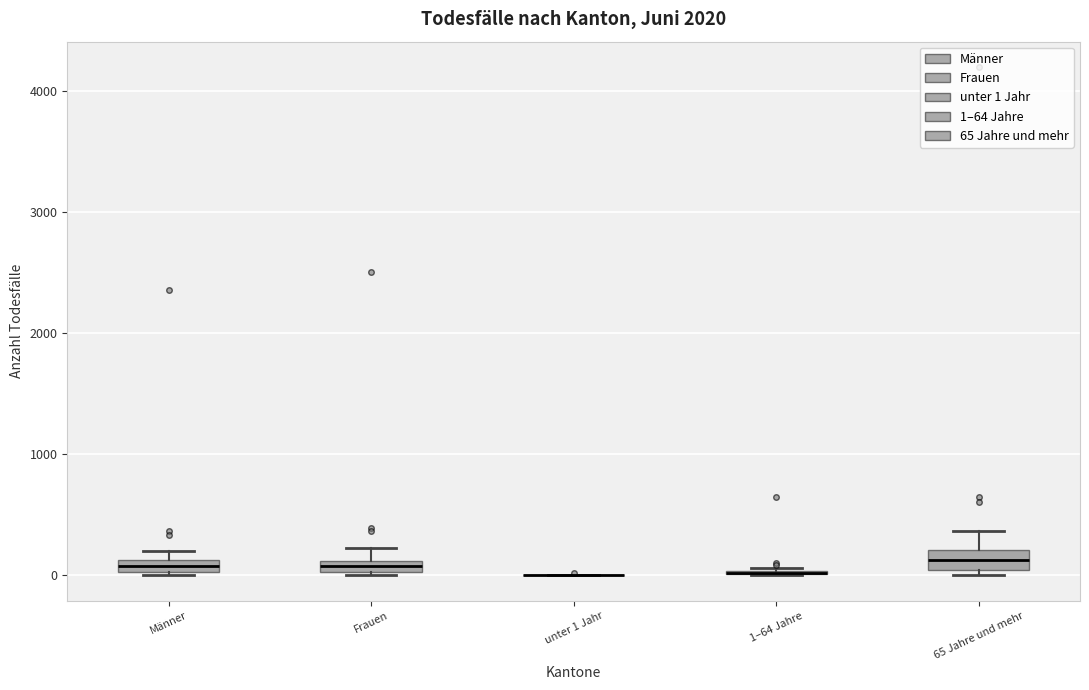

Where is the upper edge of the box for Männer on the y-axis? The values are not printed on the chart, so give them approximately, as read against the axis.

100